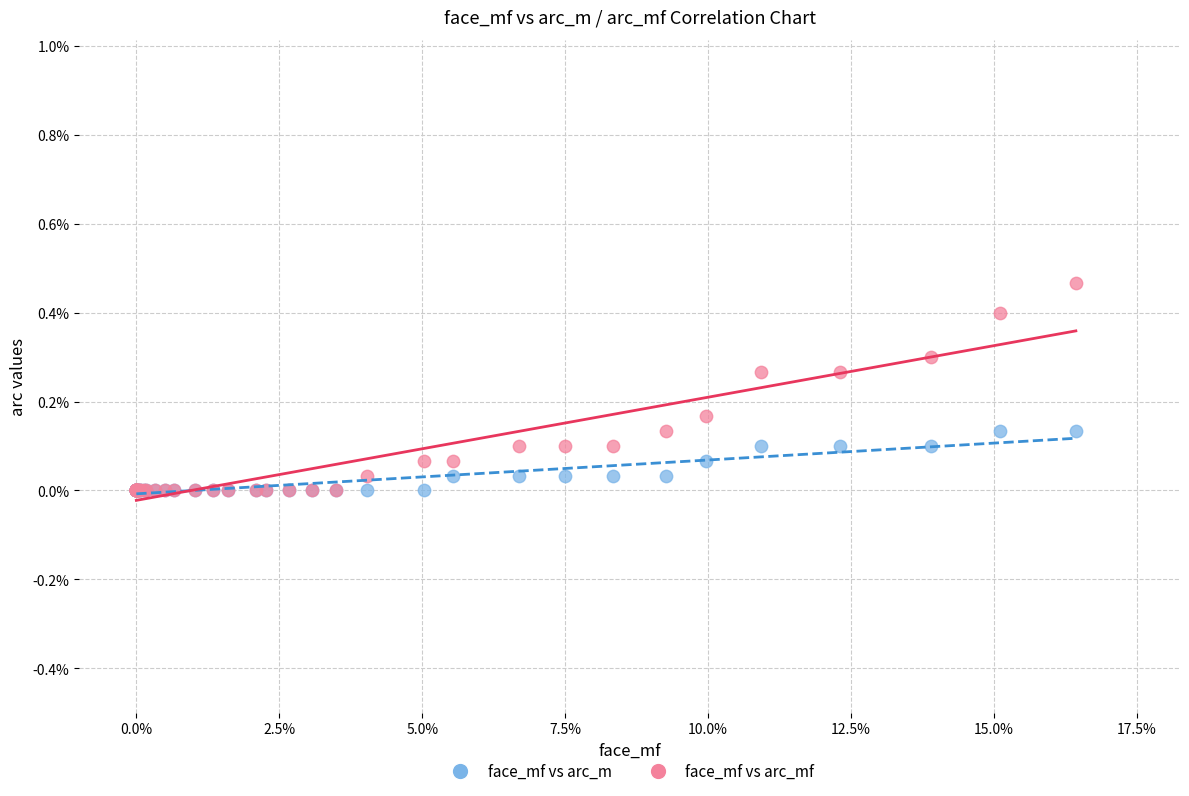

Which series has the largest Y range (max minus min)?

face_mf vs arc_mf